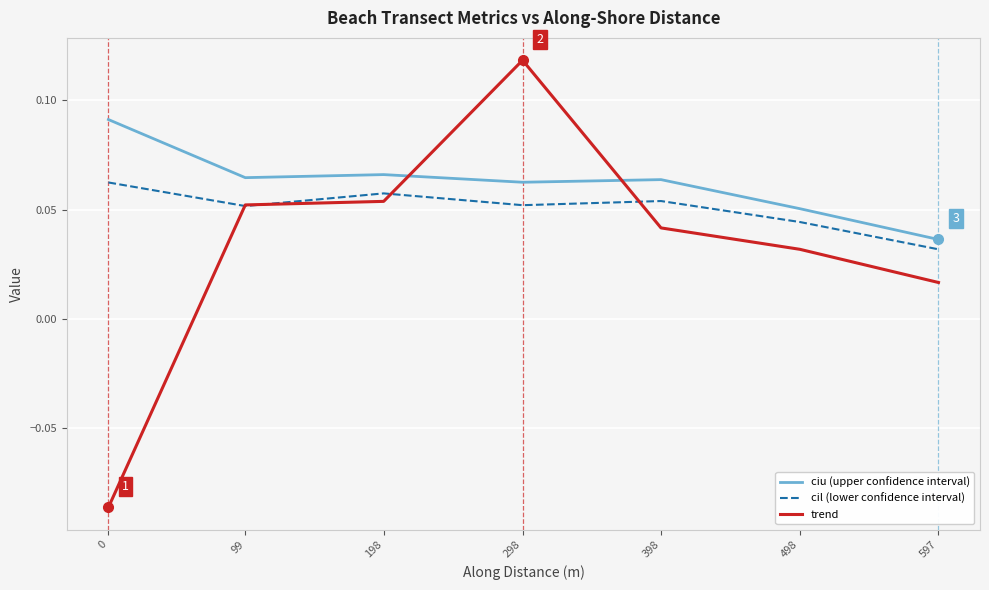

What are all the series names shown in the legend?

ciu (upper confidence interval), cil (lower confidence interval), trend